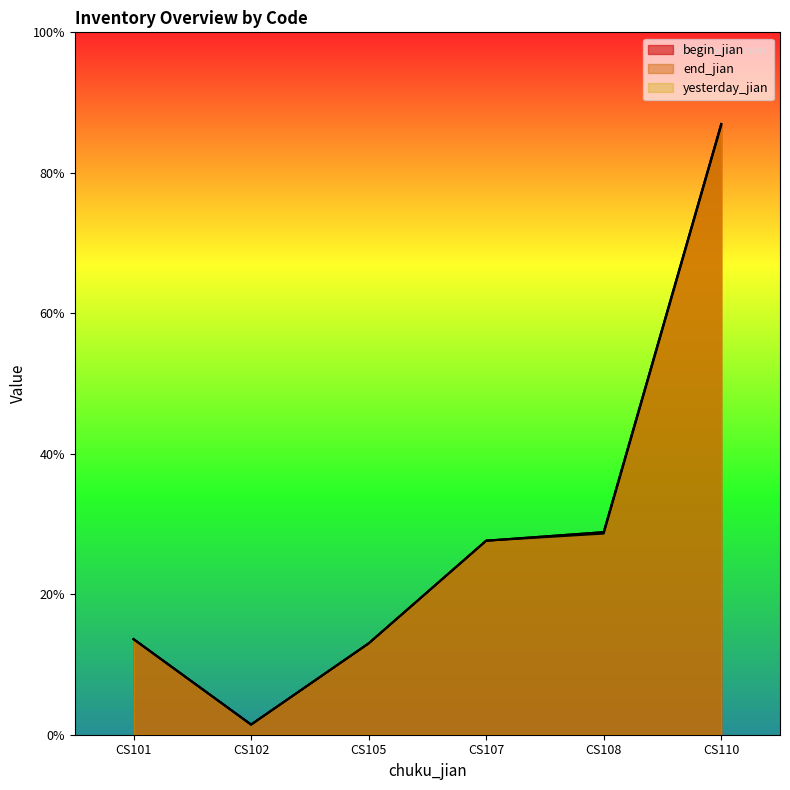

True or false: begin_jian and yesterday_jian cross at least once.

False